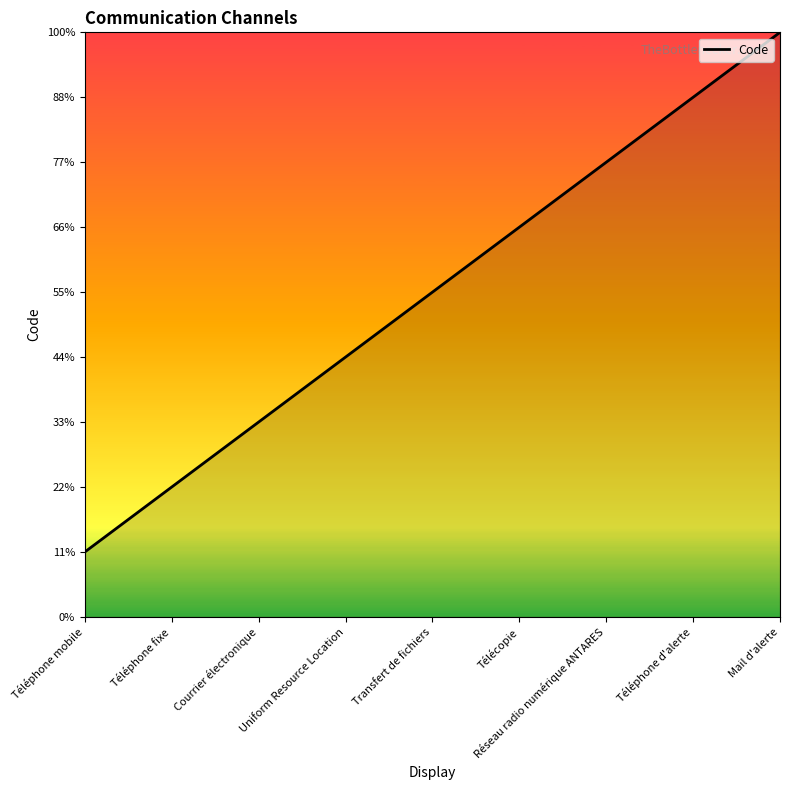

At which category does the chart reach its minimum across all series?

Téléphone mobile